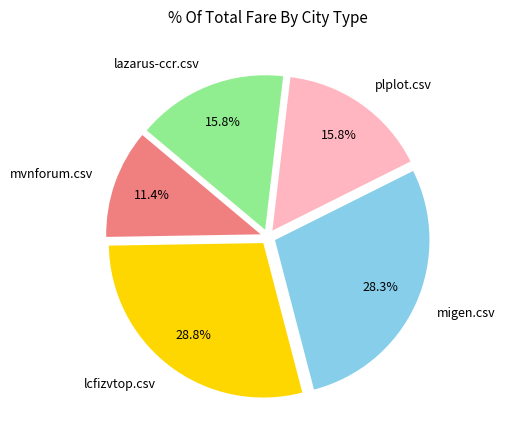

To the nearest percent, what is the combined percentage of lazarus-ccr.csv and mvnforum.csv?

27%